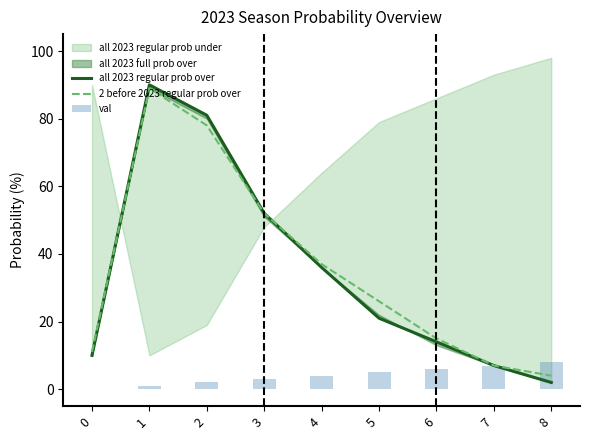

Between 6 and 8, which series saw the biggest shift?

all 2023 regular prob over